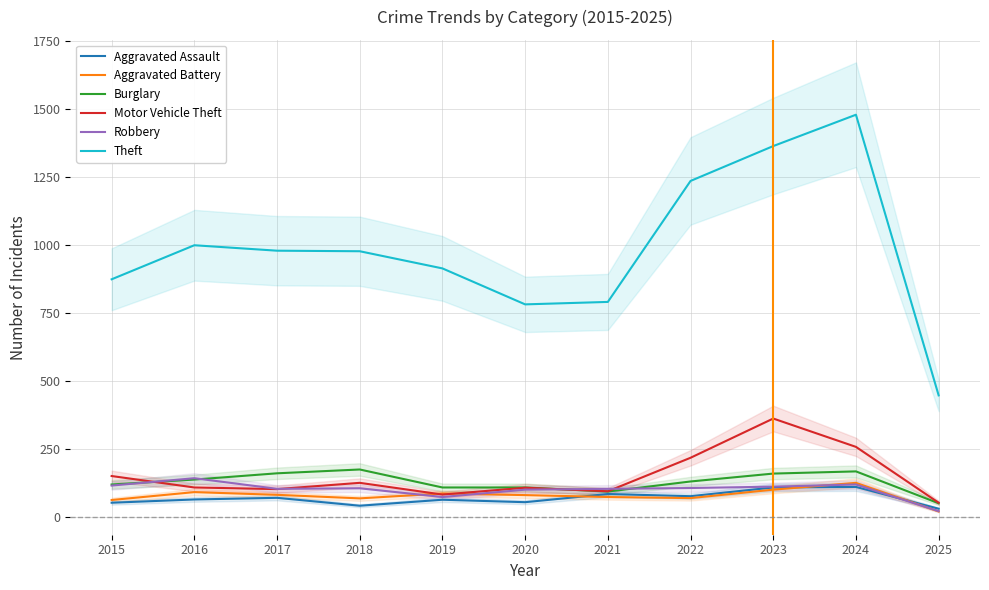

Where is Theft nearest to the value 963?

2018